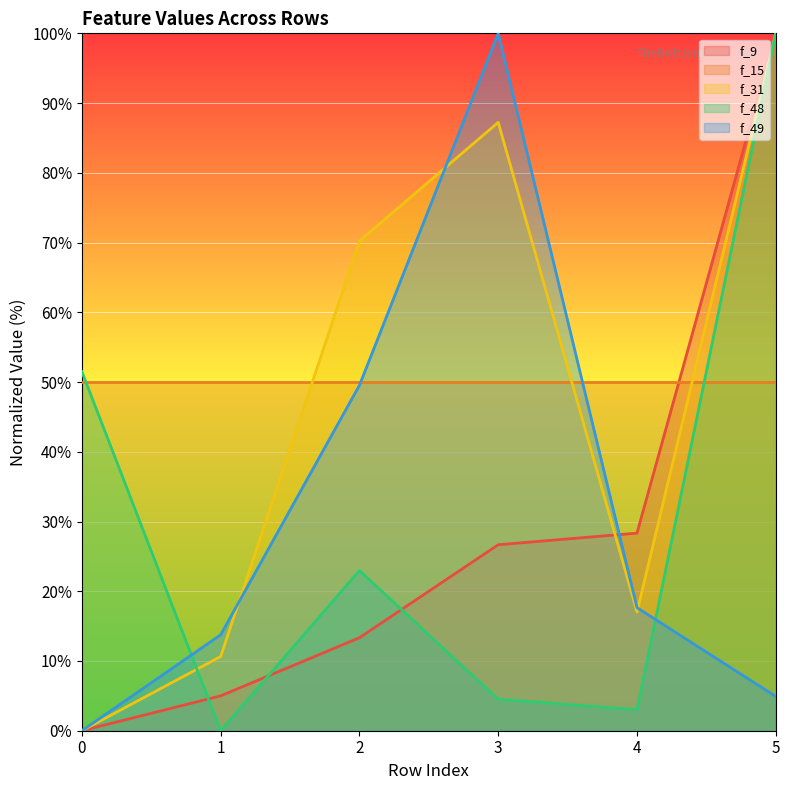

Read the f_49 line value at 5.

4.9